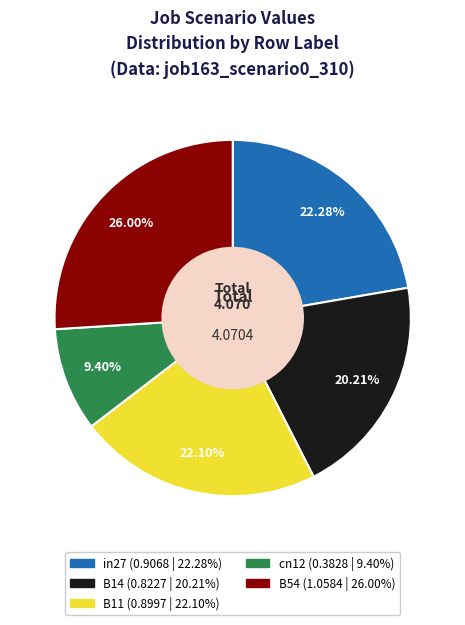

How many slices are in this pie chart?

5